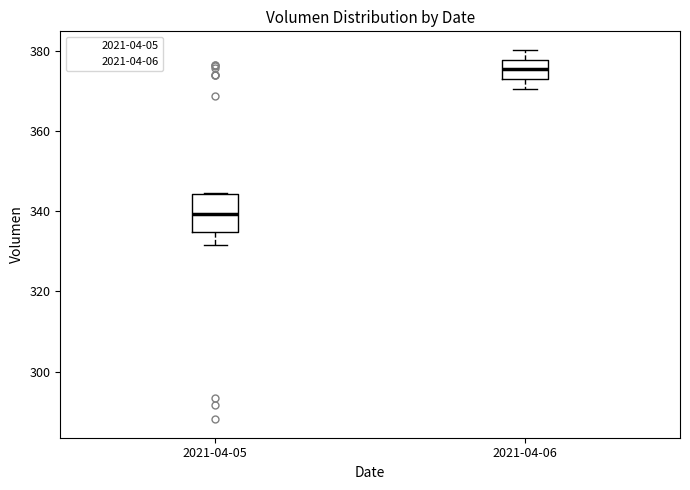

Where does the median line of the box for 2021-04-06 sit on the y-axis? The values are not printed on the chart, so give them approximately, as read against the axis.

376